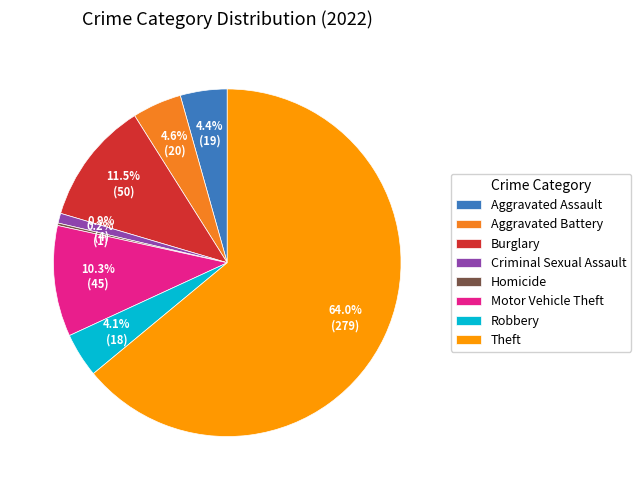

Does Theft represent more than half of the total?

Yes